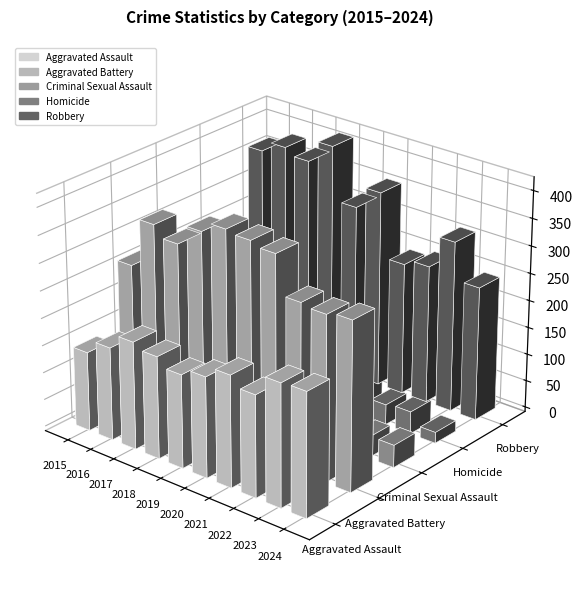

Which series has the largest total across all categories?

Aggravated Battery